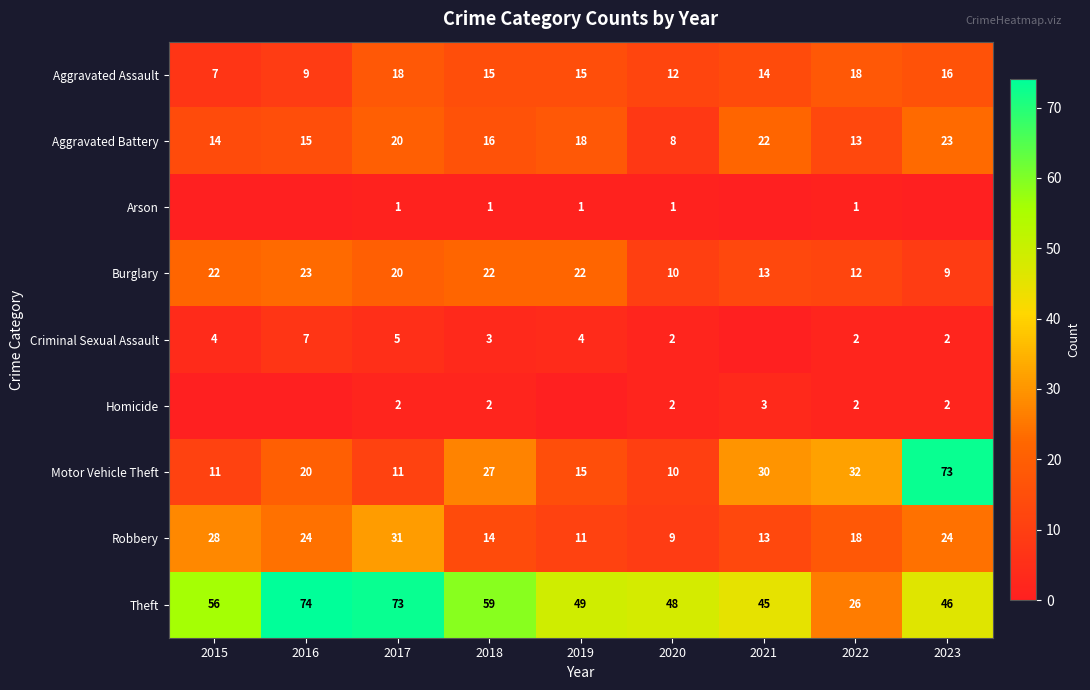

The value of Arson at 2018 is 1. True or false?

True